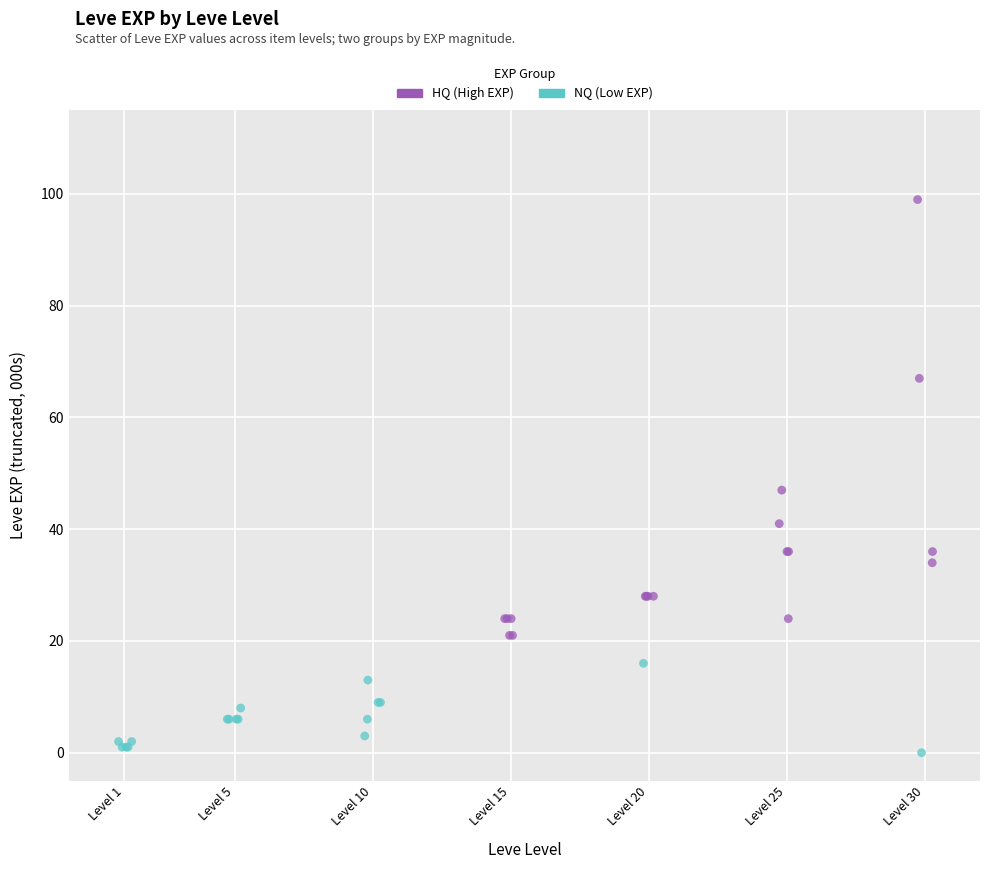

Which series has the widest spread of Y values?

HQ (High EXP)